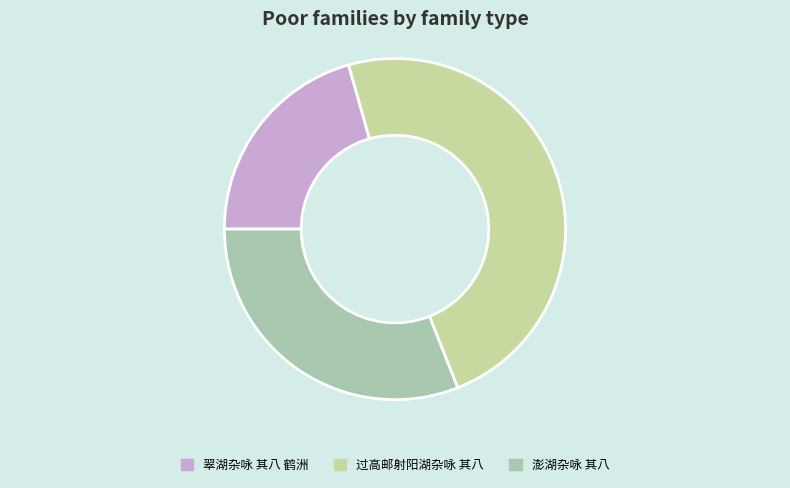

Is 翠湖杂咏 其八 鹤洲 the majority of the pie?

No